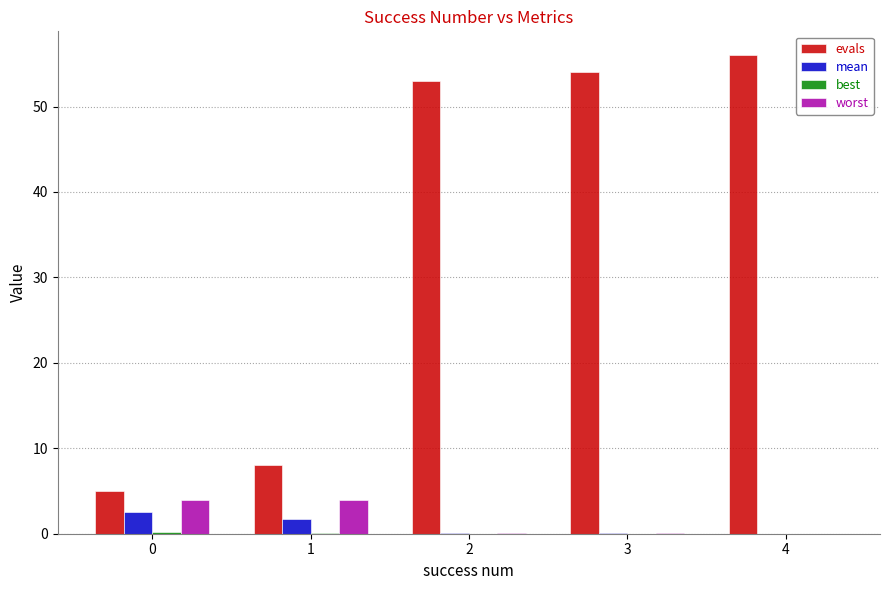

Between 0 and 2, which series saw the biggest shift?

evals